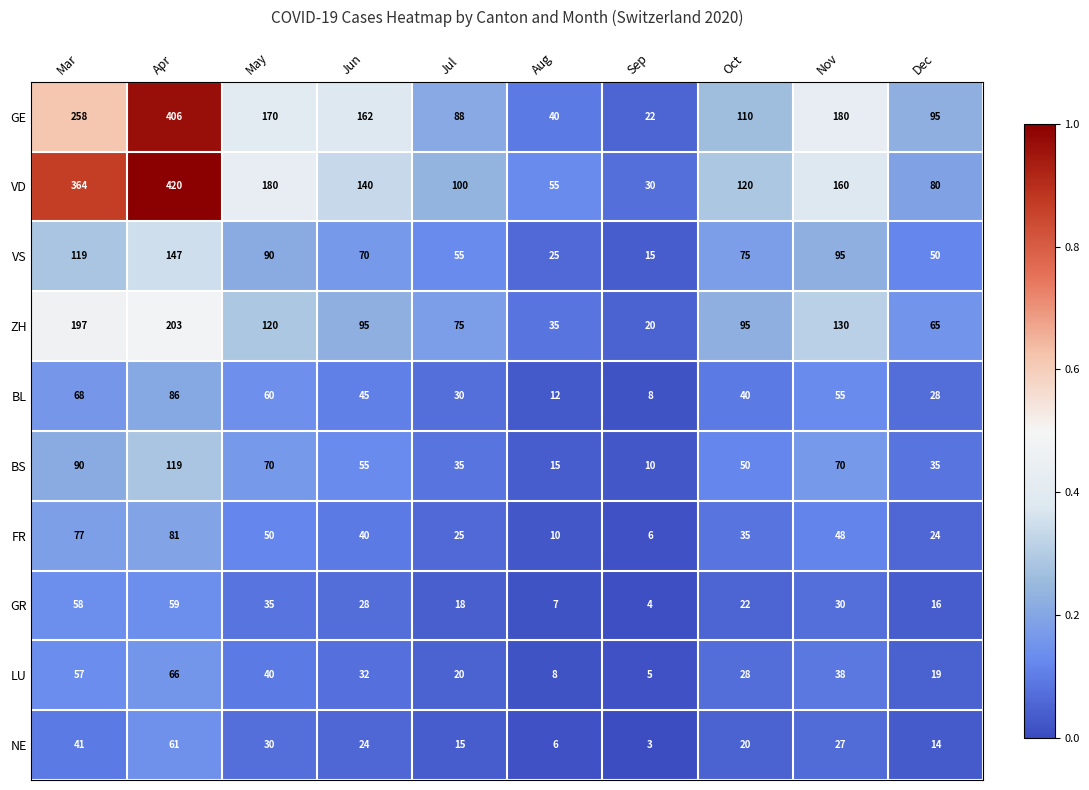

Where does the LU series first go above 32?

Mar